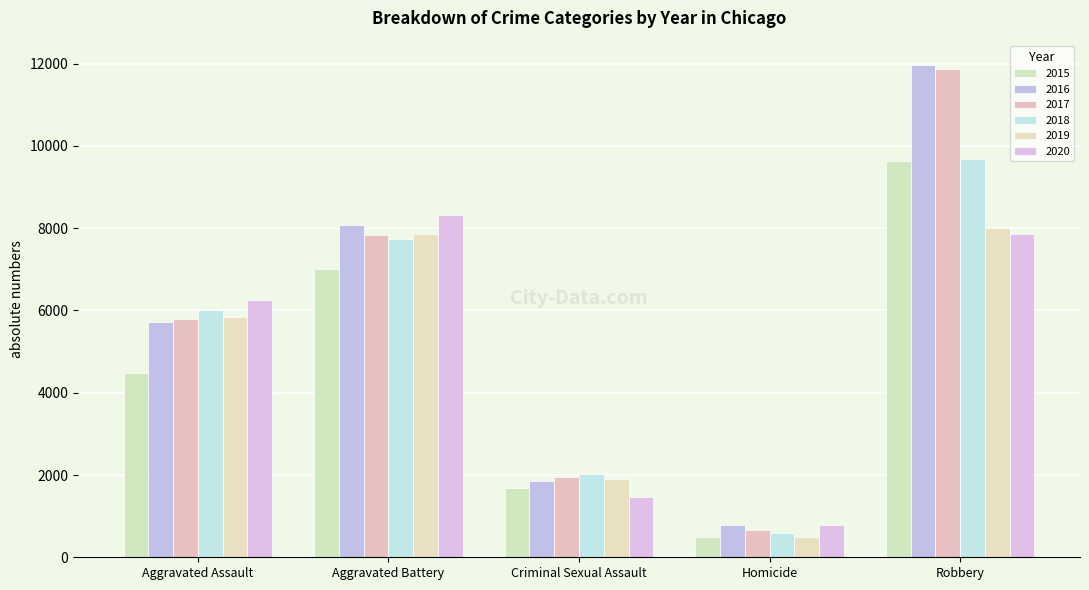

Reading left to right, extract all data points from this chart.

2015: Aggravated Assault=4480	Aggravated Battery=7019	Criminal Sexual Assault=1689	Homicide=496	Robbery=9638
2016: Aggravated Assault=5712	Aggravated Battery=8086	Criminal Sexual Assault=1845	Homicide=786	Robbery=11960
2017: Aggravated Assault=5793	Aggravated Battery=7845	Criminal Sexual Assault=1962	Homicide=672	Robbery=11880
2018: Aggravated Assault=6001	Aggravated Battery=7735	Criminal Sexual Assault=2017	Homicide=588	Robbery=9681
2019: Aggravated Assault=5841	Aggravated Battery=7857	Criminal Sexual Assault=1903	Homicide=499	Robbery=7995
2020: Aggravated Assault=6263	Aggravated Battery=8319	Criminal Sexual Assault=1477	Homicide=787	Robbery=7855